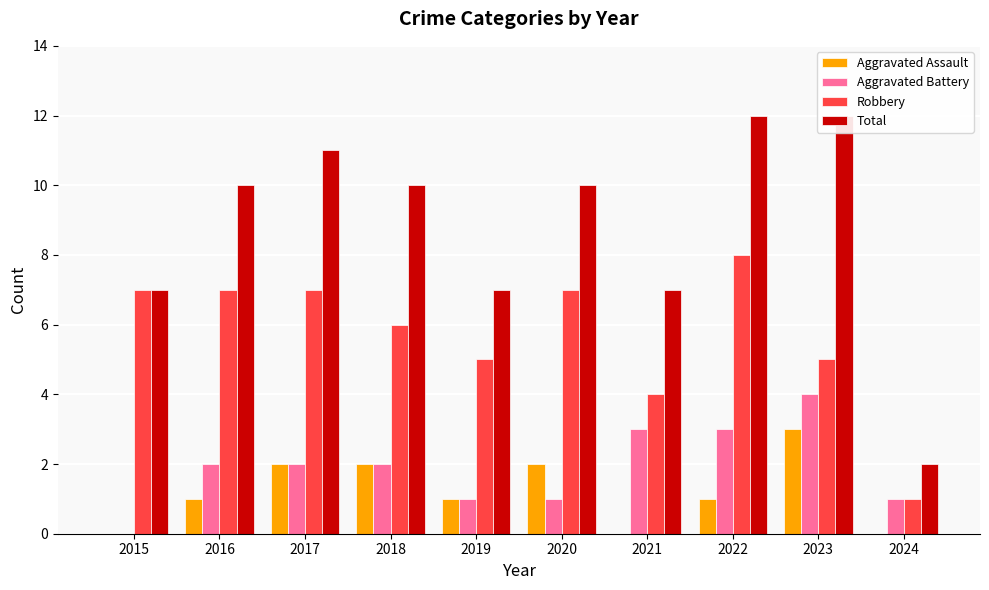

Which has a higher value, 2019 or 2017?

2017